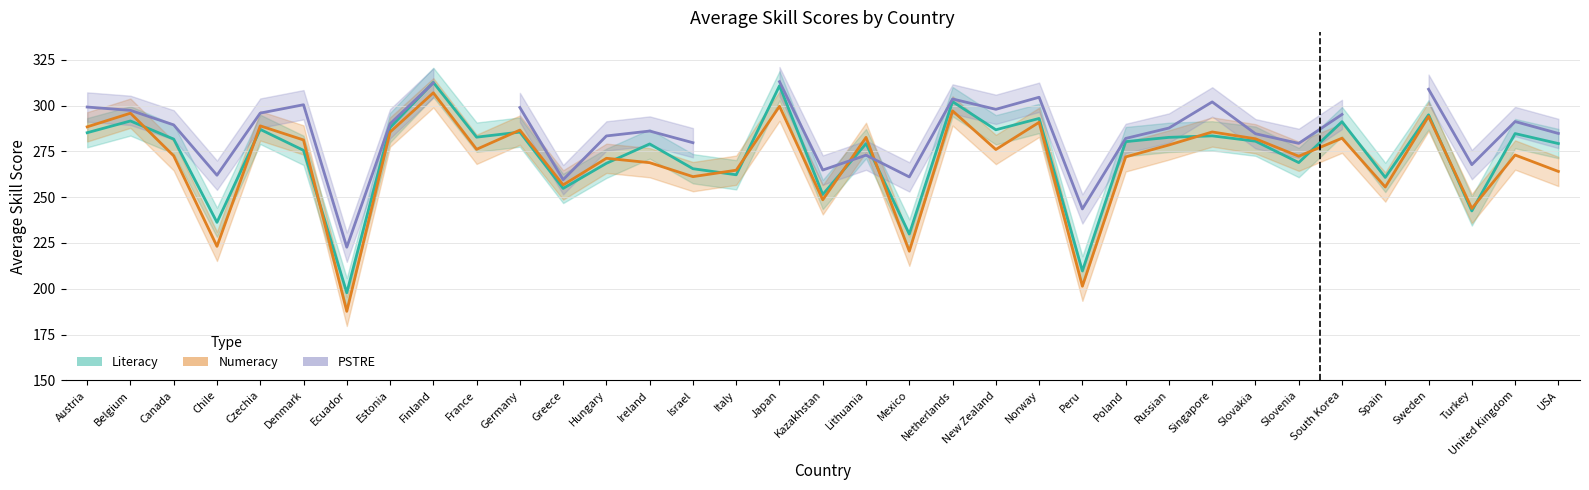

Between United Kingdom and Singapore, which is larger?

United Kingdom